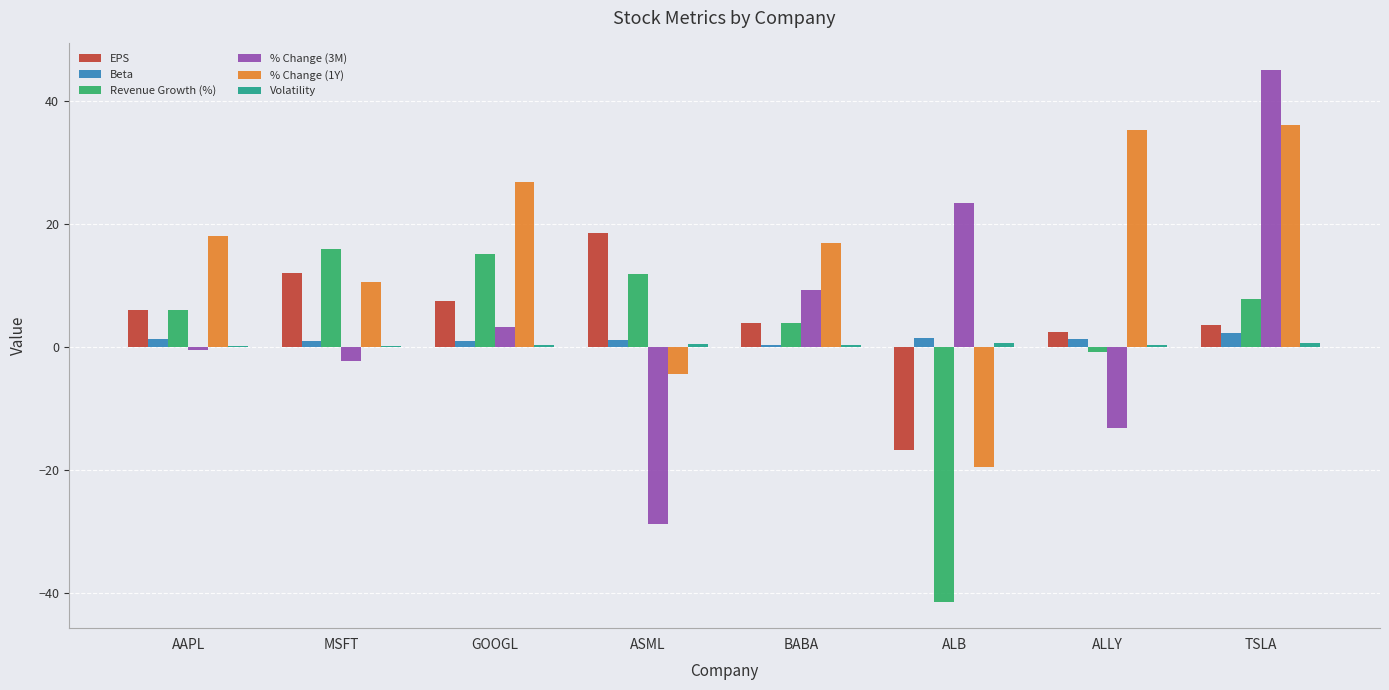

Read the % Change (3M) value at GOOGL.

3.3